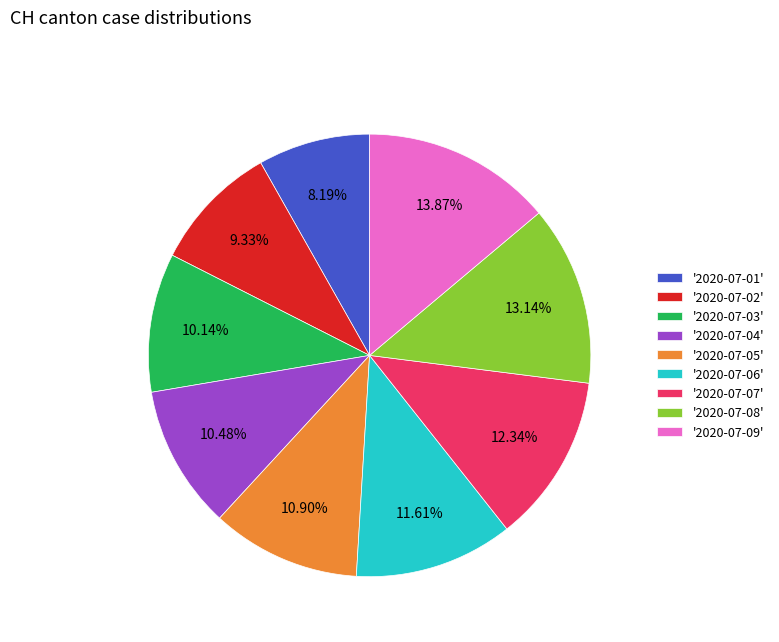

What is the smallest slice in the pie chart?

'2020-07-01'